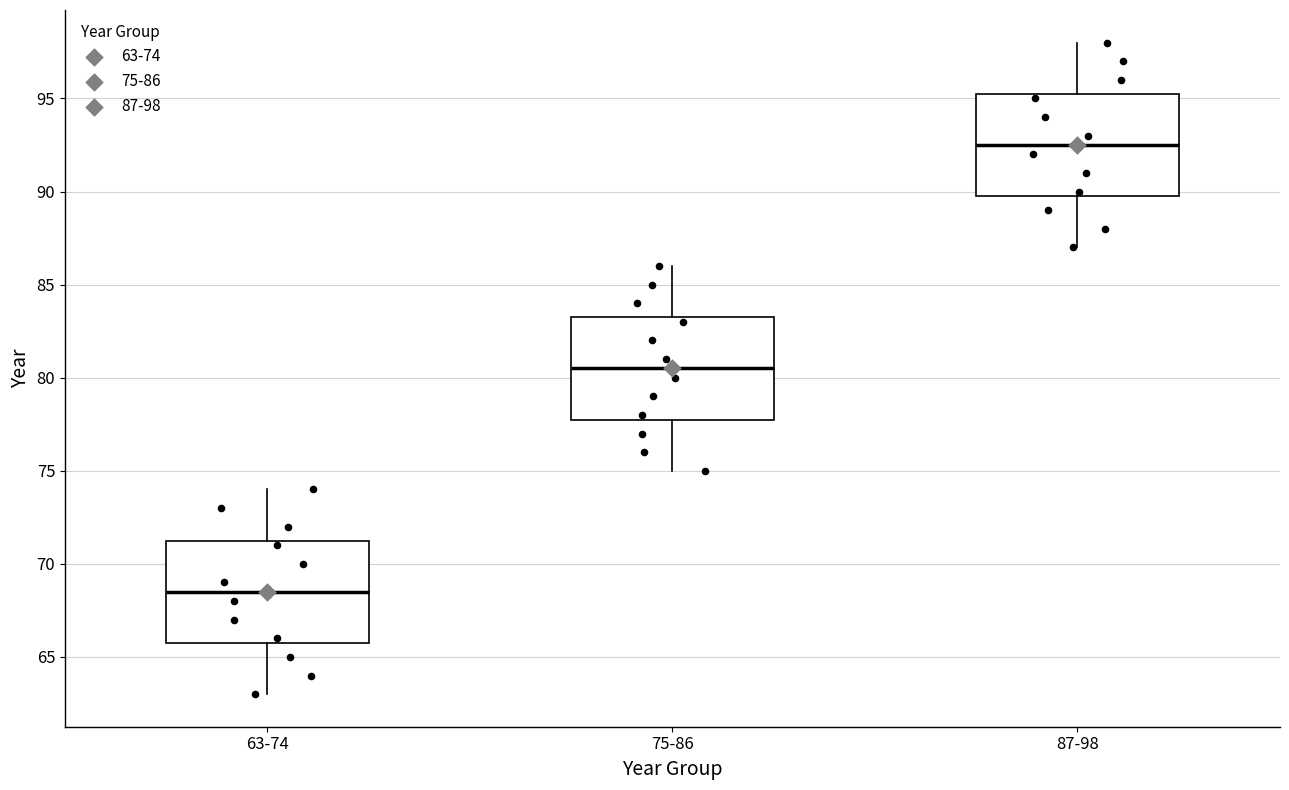

Where is the lower edge of the box for 63-74 on the y-axis? The values are not printed on the chart, so give them approximately, as read against the axis.

66.0